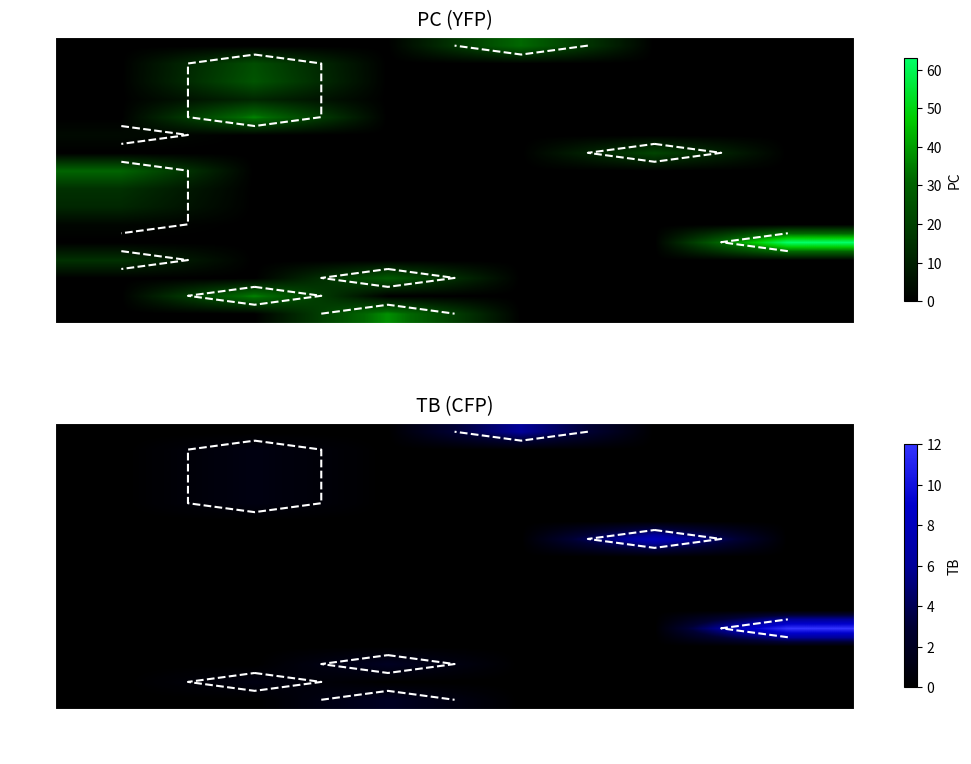

How many categories are shown in the chart?

6